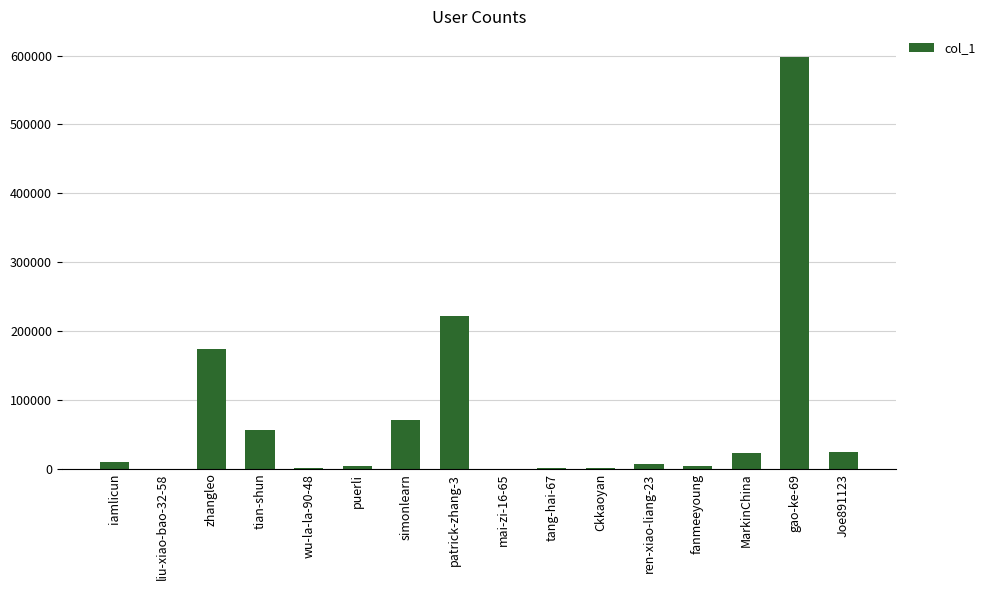

What is the ratio of the value at Ckkaoyan to the value at tang-hai-67?

1.5